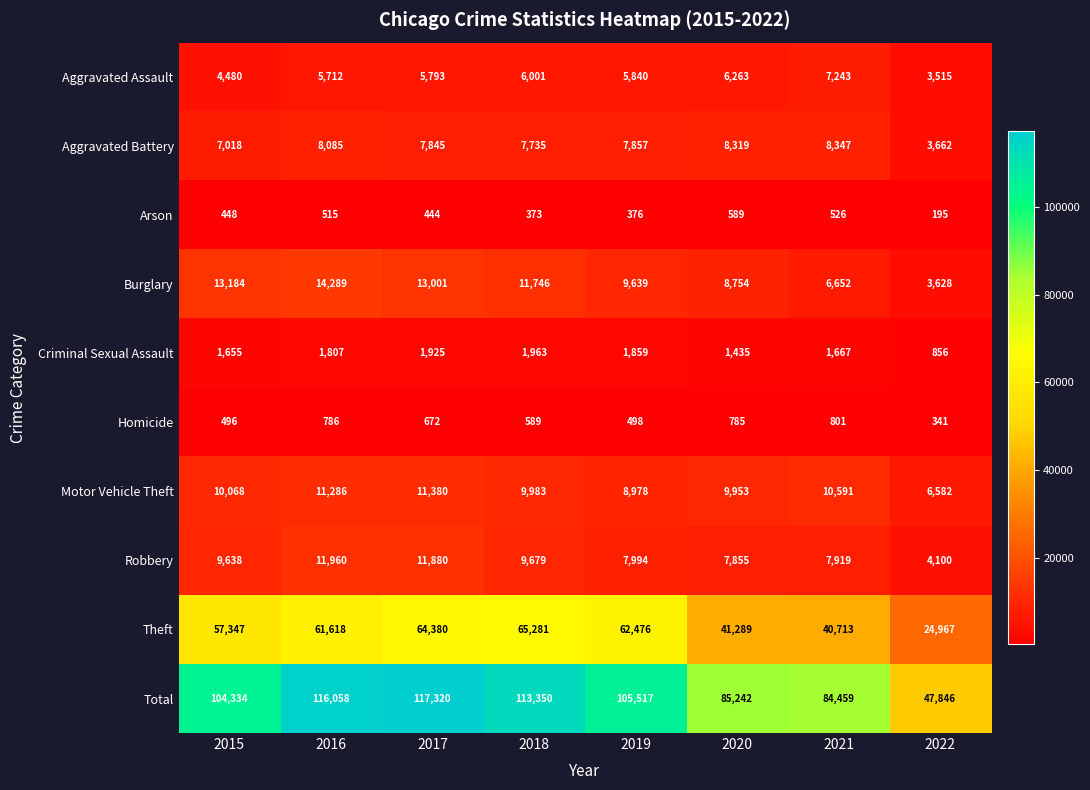

What is the difference between the Total values at 2018 and 2015?

9016